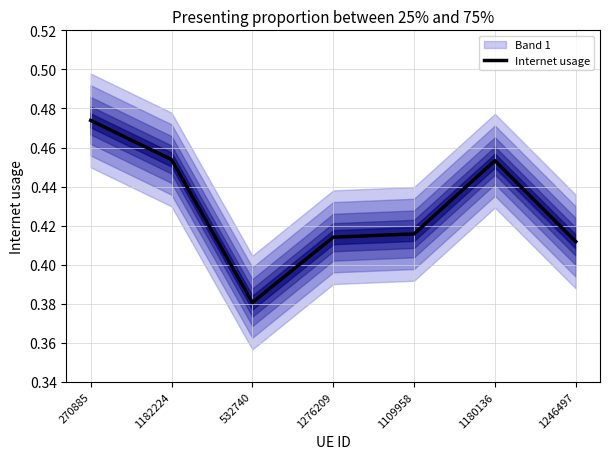

What is the sum of all values?

3.0